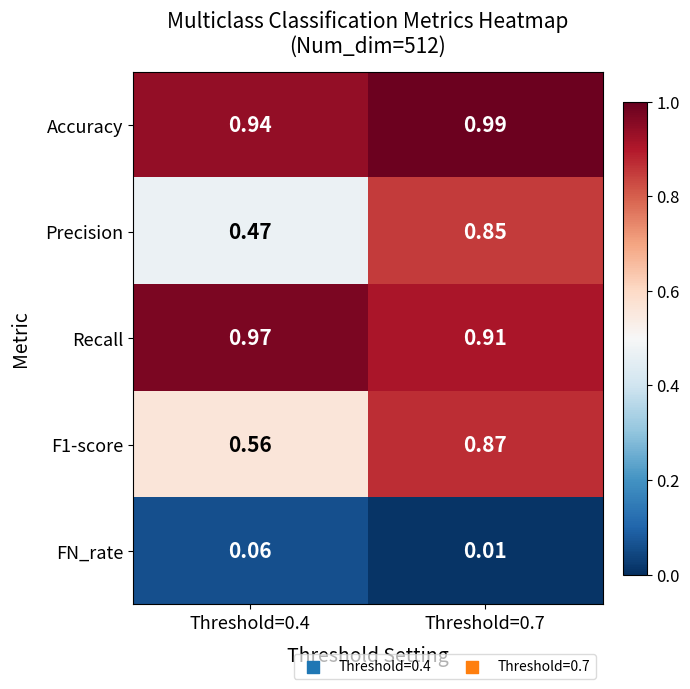

Which series has the largest total across all categories?

Accuracy